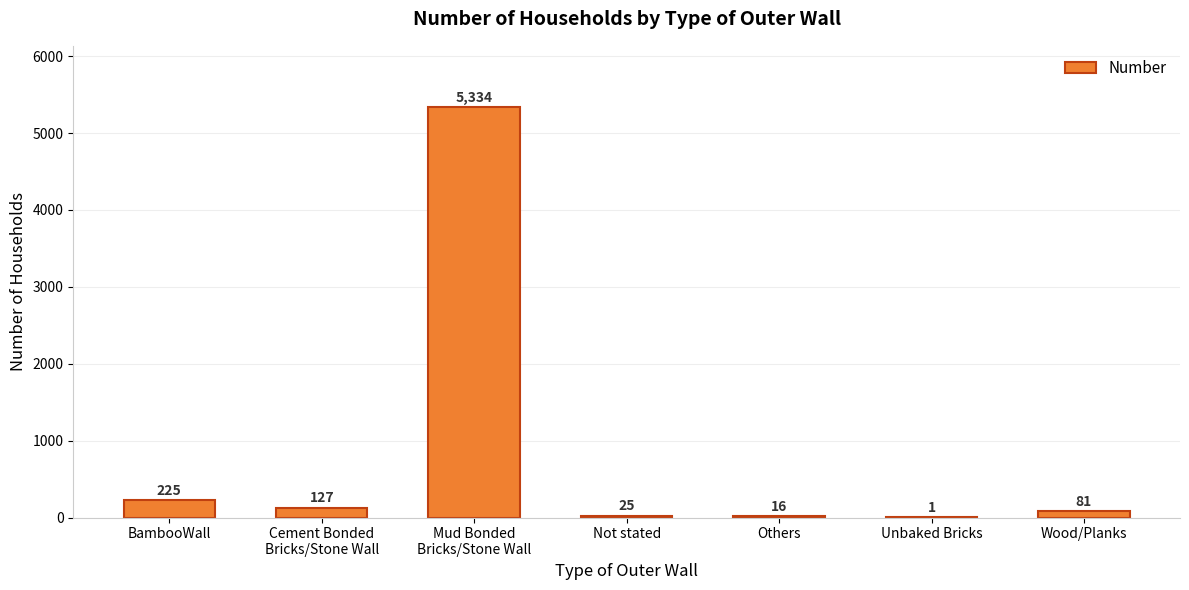

Where is the data nearest to the value 2667?

BambooWall